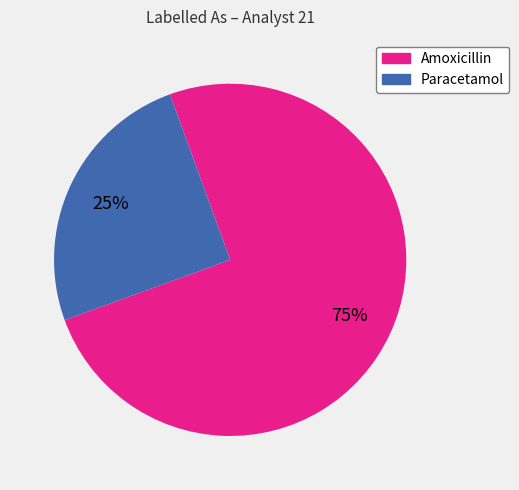

How many slices are in this pie chart?

2